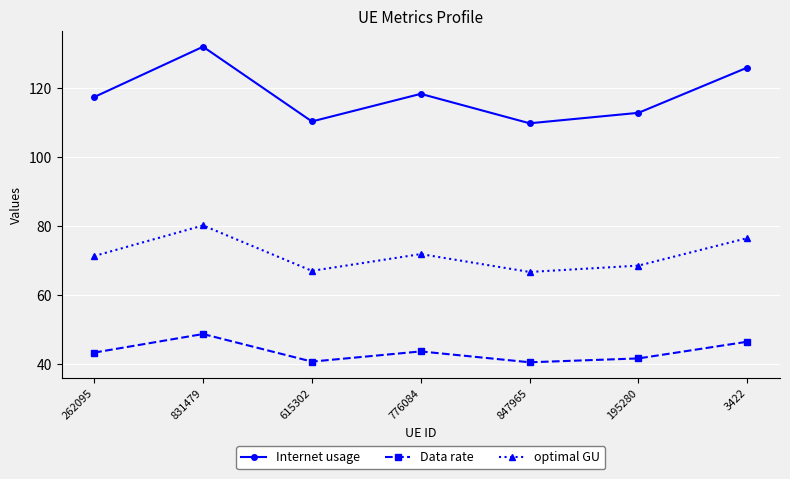

True or false: Internet usage has a value of 118.3 at 776084.

True